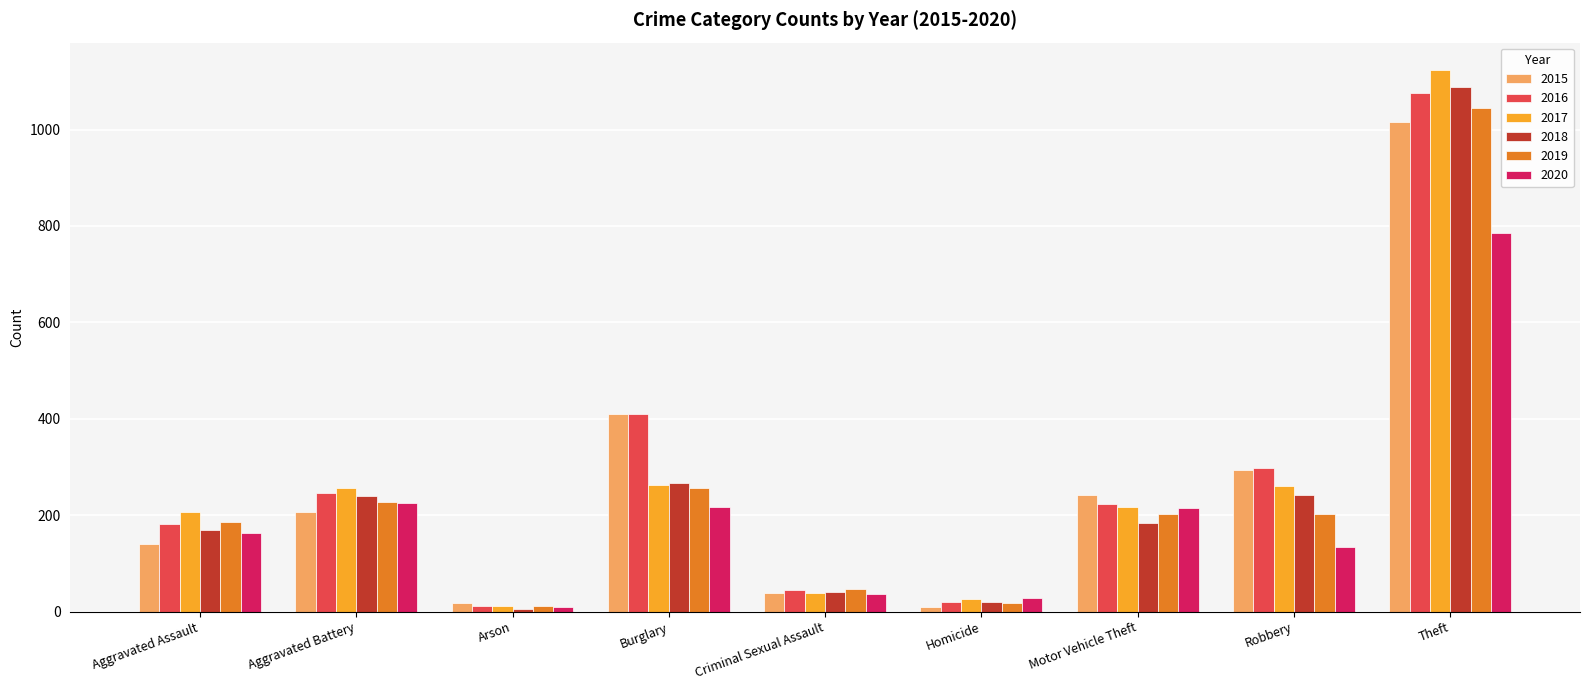

Which series has the largest total across all categories?

2016